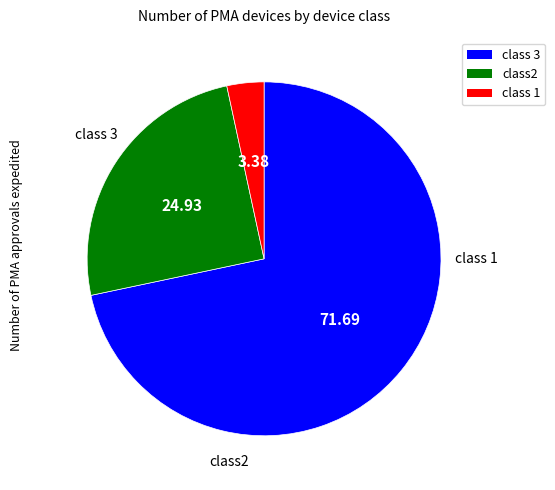

Is there a majority slice in this chart?

Yes